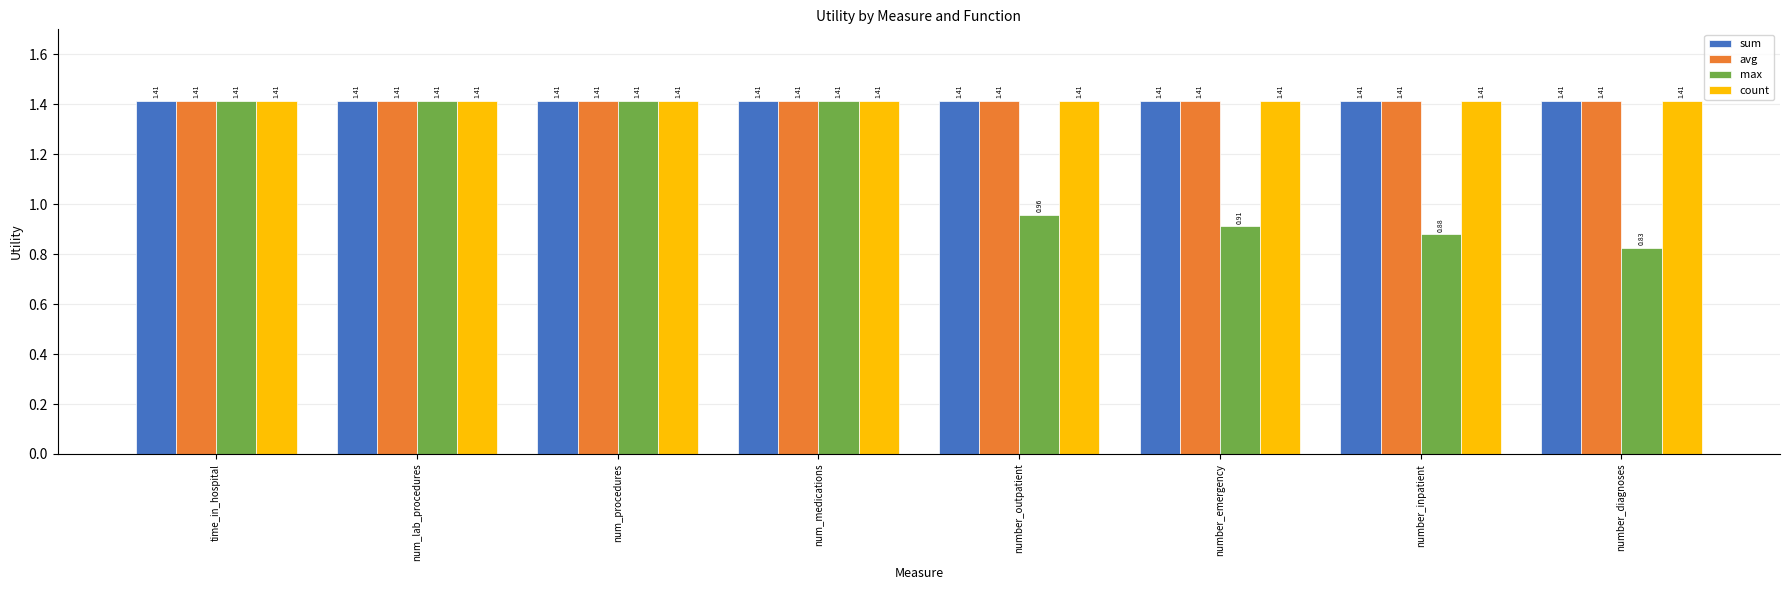

How many bars are there in total?

32